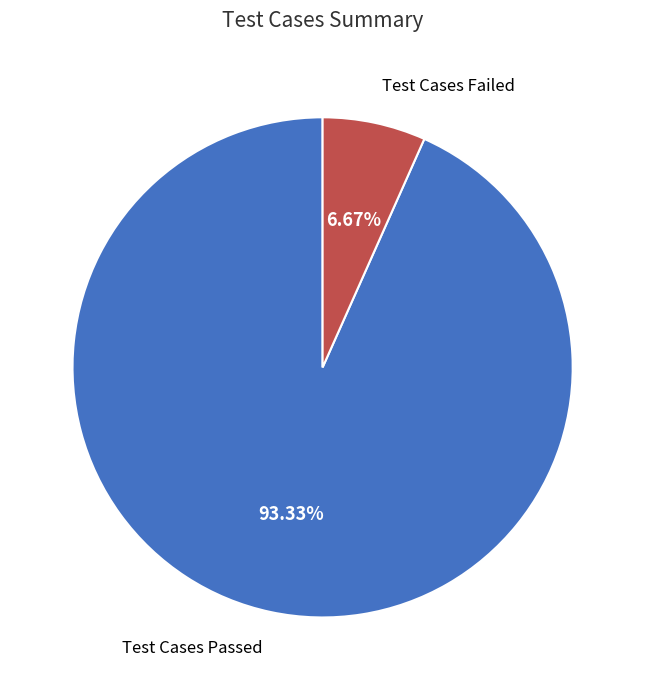

Is there a majority slice in this chart?

Yes